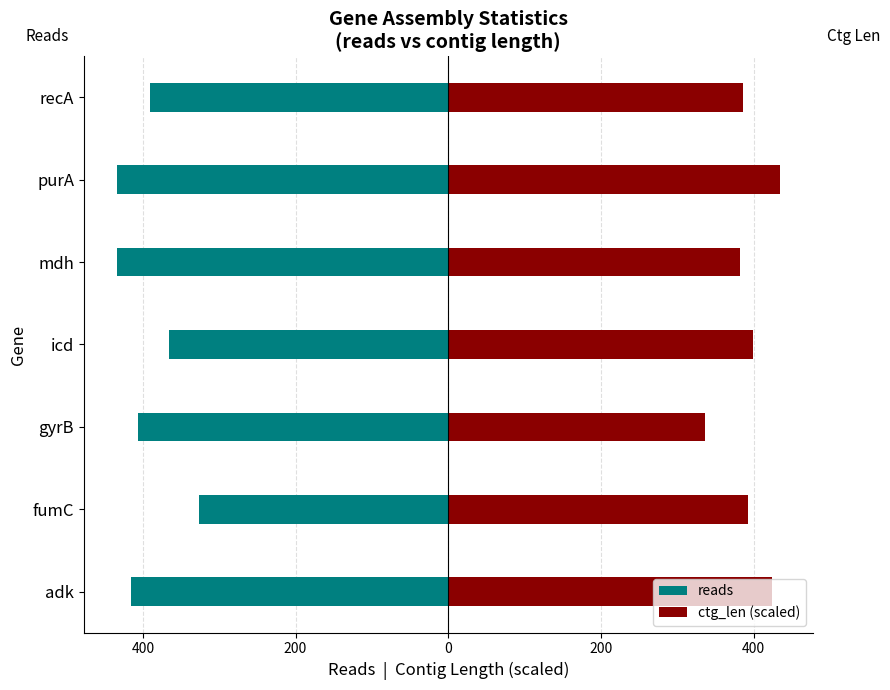

What is the minimum value for ctg_len (scaled)?

336.0